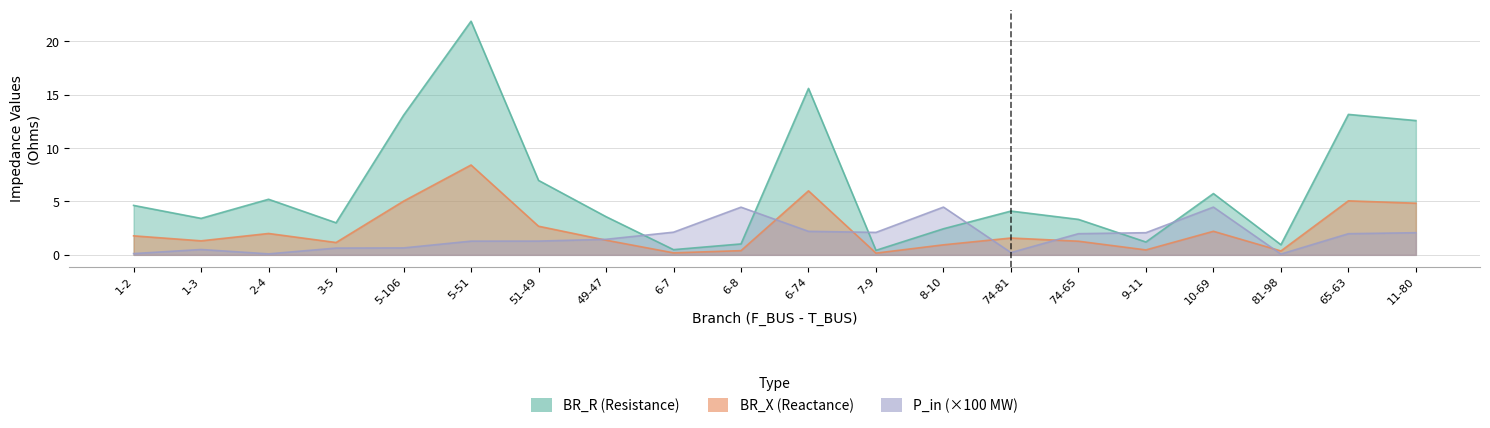

Which category has the lowest value in the P_in_scaled series?

81-98